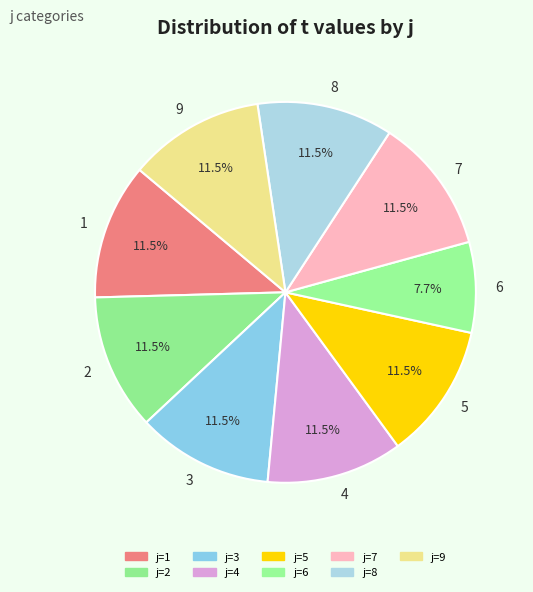

What is the smallest slice in the pie chart?

6